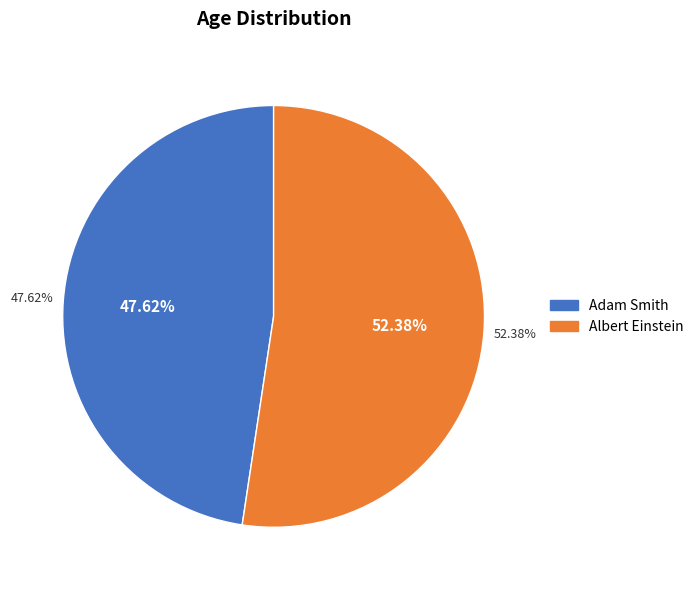

To the nearest percent, what is the difference between the largest and smallest slice percentages?

5%